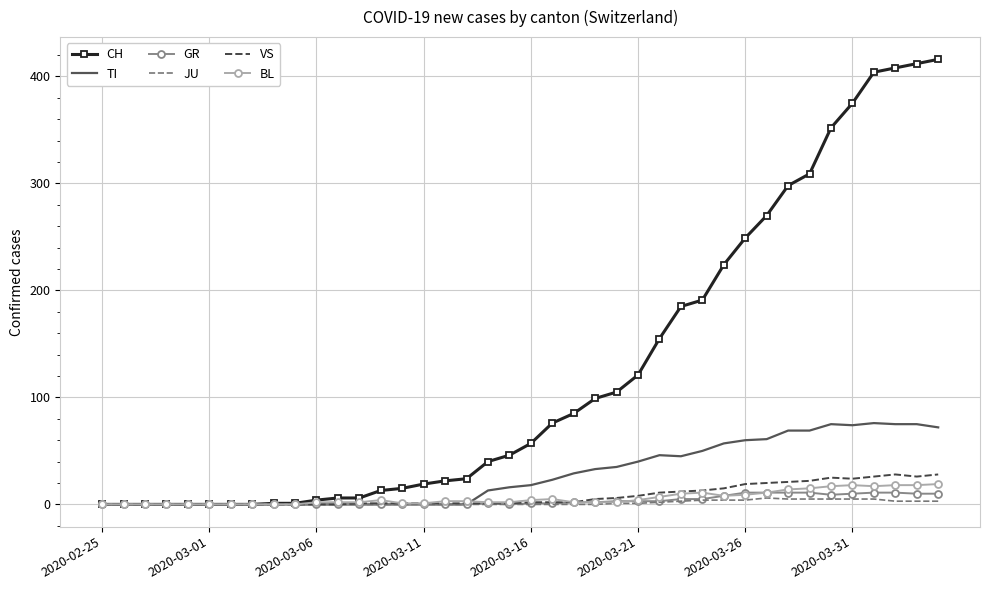

How many values in the JU series exceed 0?

16